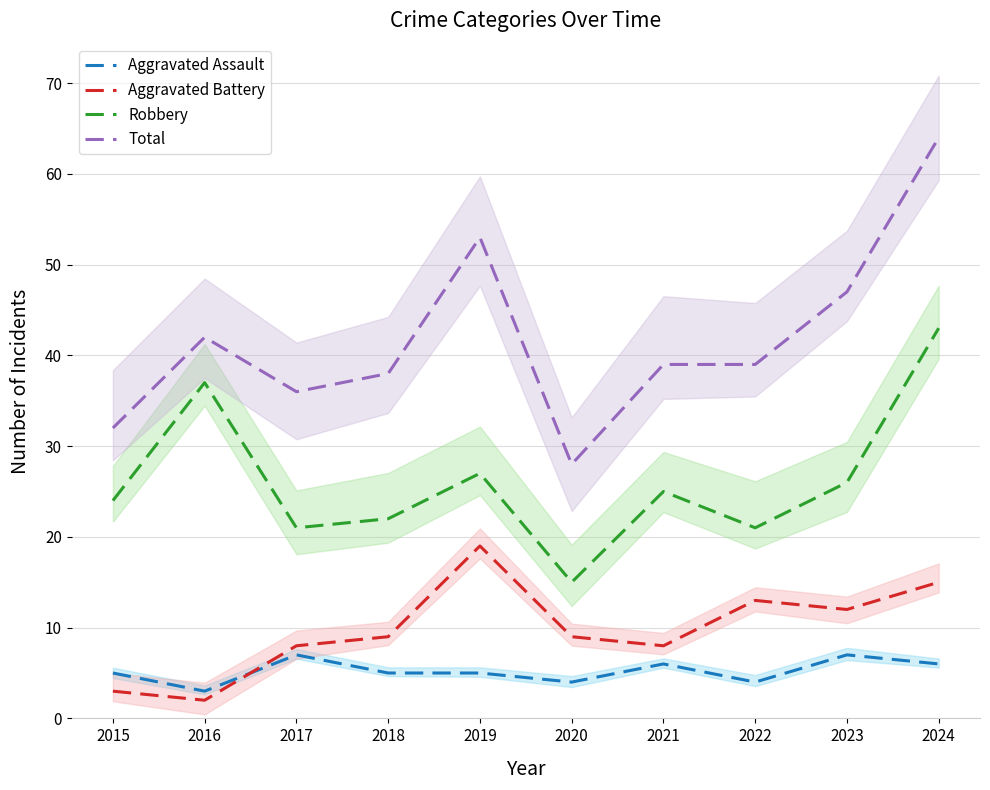

Where is Robbery nearest to the value 29?

2019